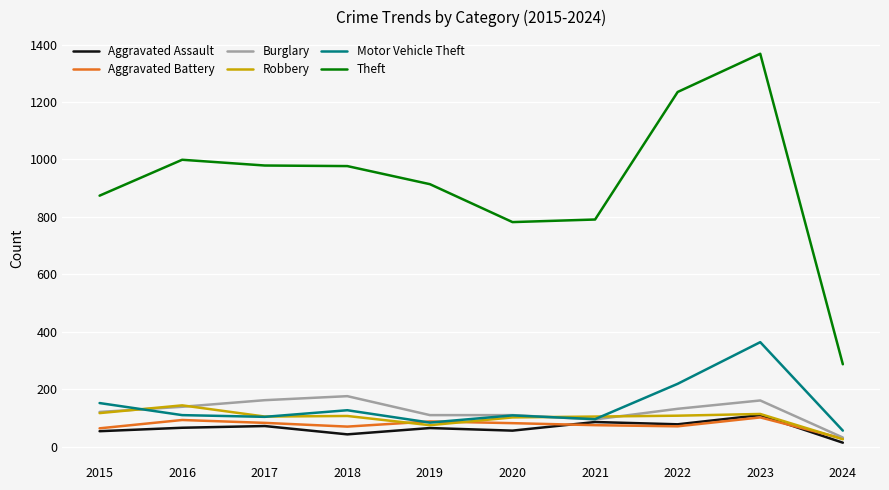

How many lines are shown in the chart?

6